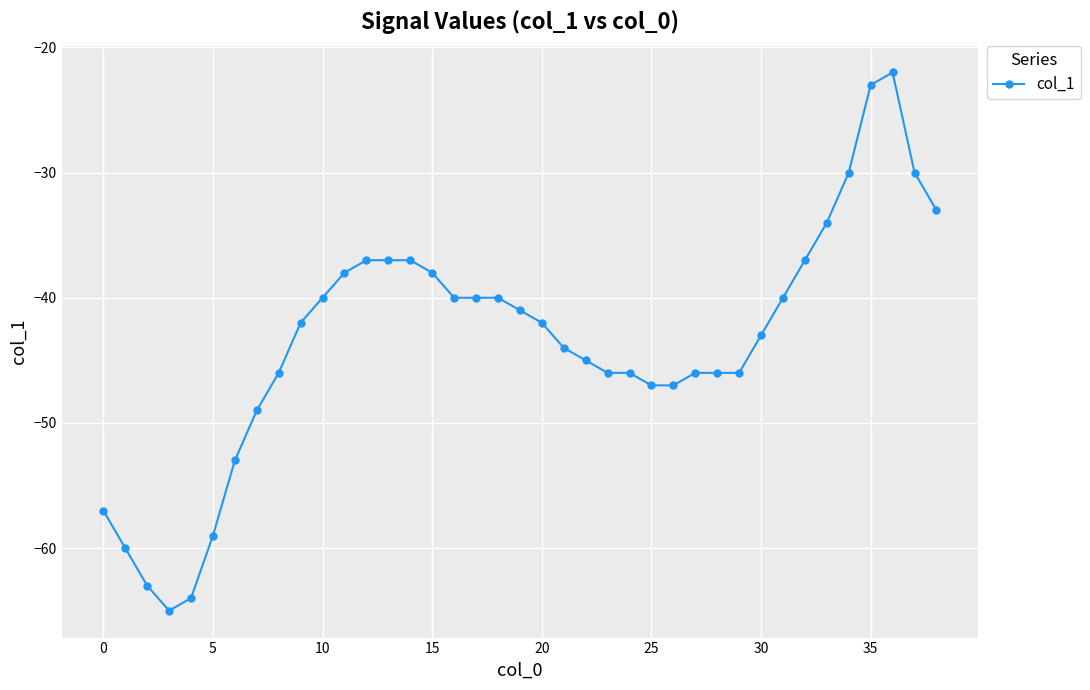

True or false: the data has more than 0 interior local peaks.

True